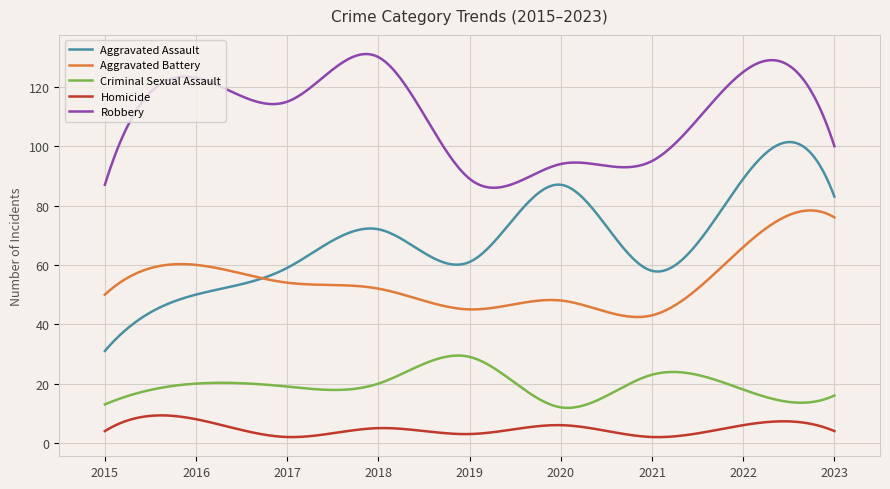

Which series has the widest spread of values?

Aggravated Assault